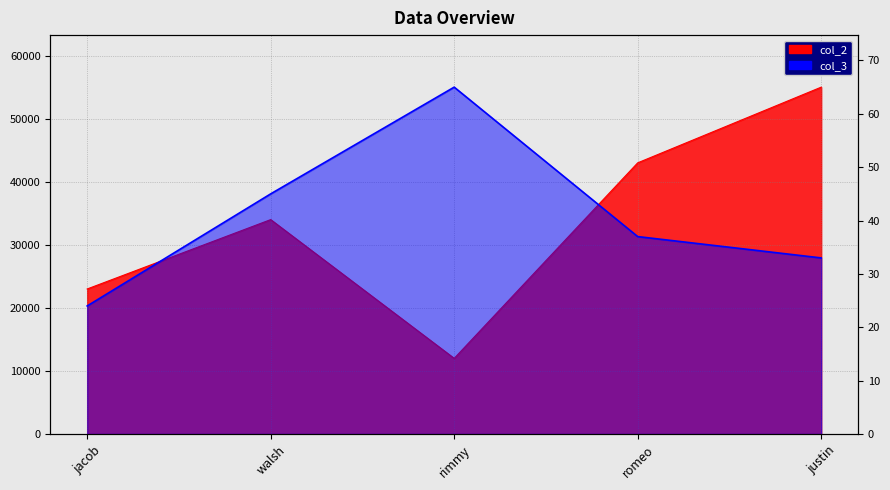

Count the number of categories in the chart.

5